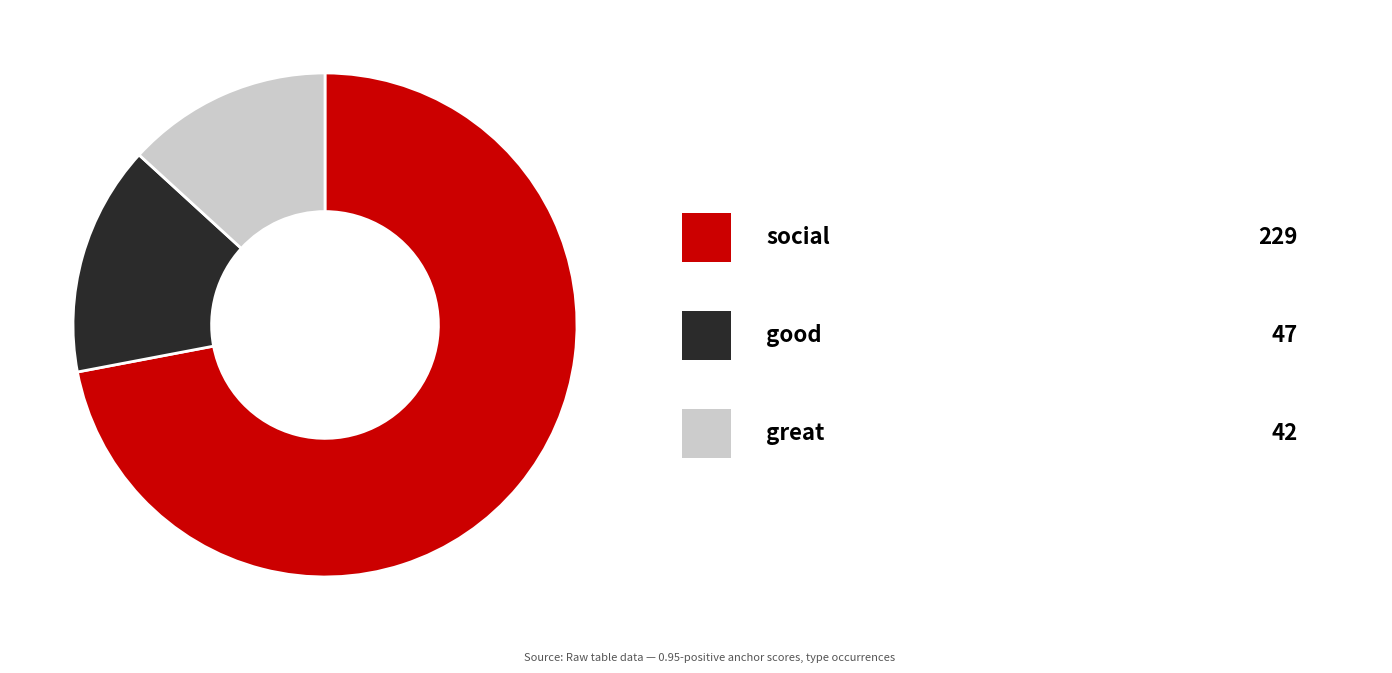

Is there a majority slice in this chart?

Yes